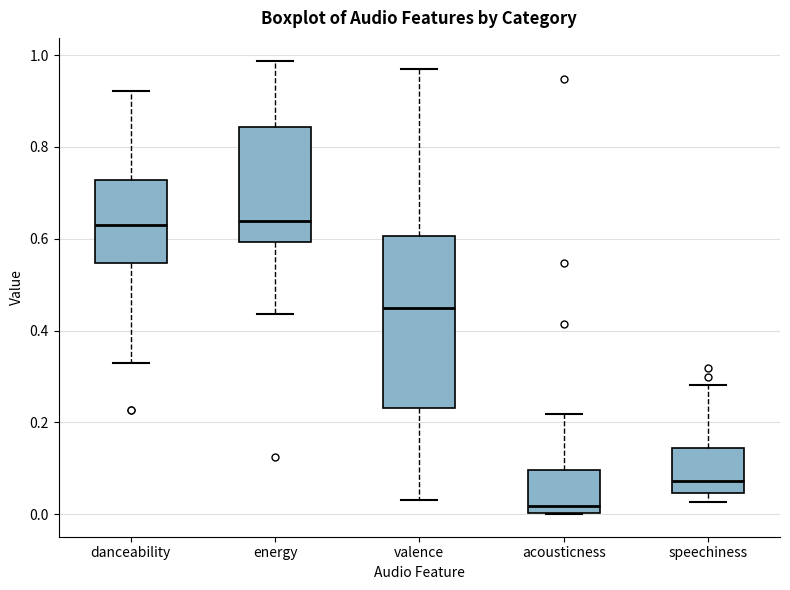

Reading left to right, transcribe this box plot: for each box, give where its median line is, the range the box spans, and where its two whiskers end, as read against the y-axis. The values are not printed on the chart, so give them approximately, as read against the axis.

danceability: median 0.62, box 0.54 to 0.72, whiskers 0.34 to 0.92
energy: median 0.64, box 0.60 to 0.84, whiskers 0.44 to 0.98
valence: median 0.44, box 0.24 to 0.60, whiskers 0.04 to 0.98
acousticness: median 0.02, box 0.00 to 0.10, whiskers 0.00 to 0.22
speechiness: median 0.08, box 0.04 to 0.14, whiskers 0.02 to 0.28